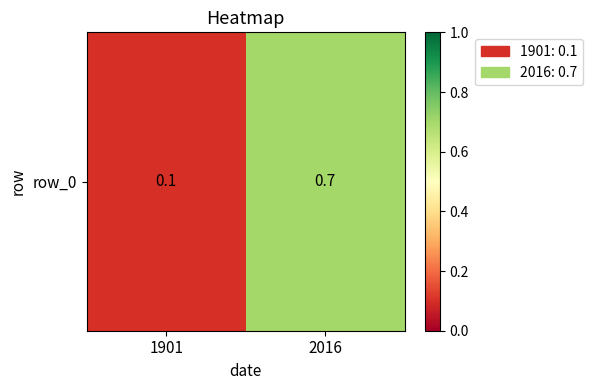

How many data points does each series have?

2